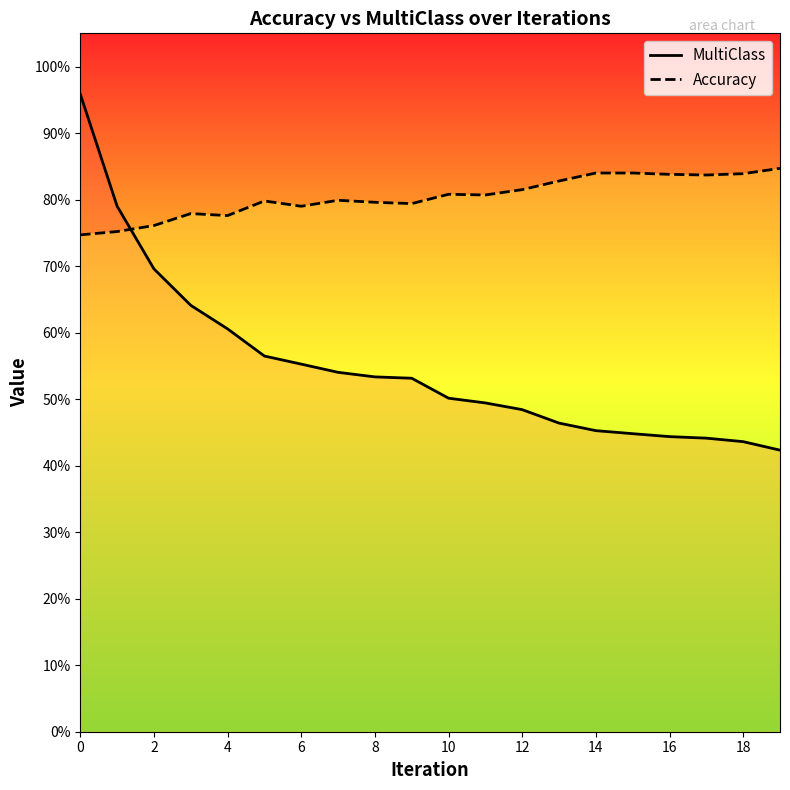

Reading right to left, extract all data points from this chart.

MultiClass: 0.4	0.4	0.4	0.4	0.4	0.5	0.5	0.5	0.5	0.5	0.5	0.5	0.5	0.6	0.6	0.6	0.6	0.7	0.8	1.0
Accuracy: 0.8	0.8	0.8	0.8	0.8	0.8	0.8	0.8	0.8	0.8	0.8	0.8	0.8	0.8	0.8	0.8	0.8	0.8	0.8	0.7